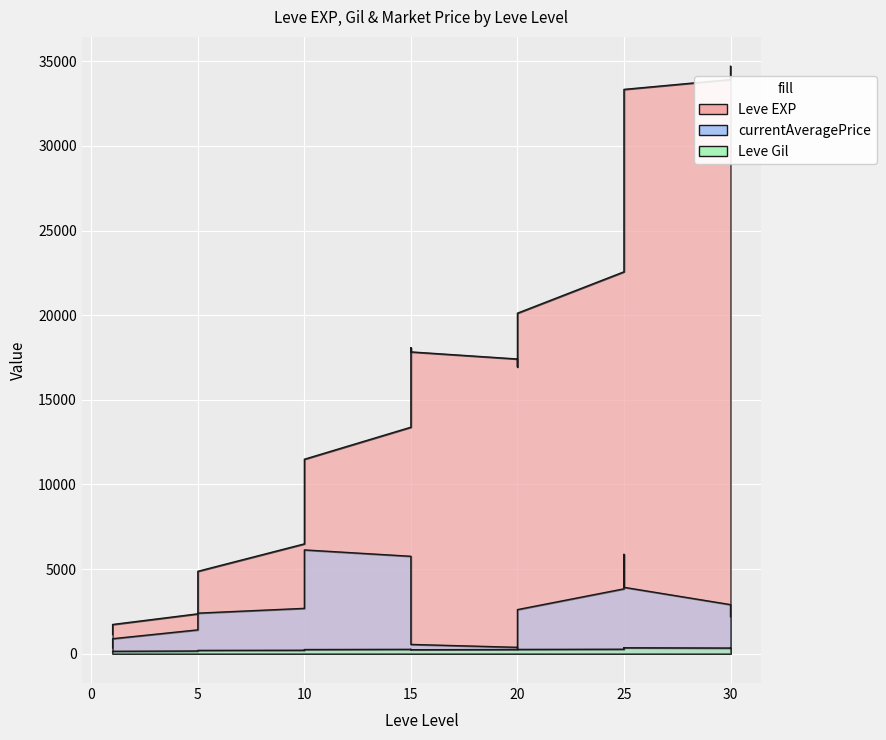

What is the average value of the currentAveragePrice series?

2720